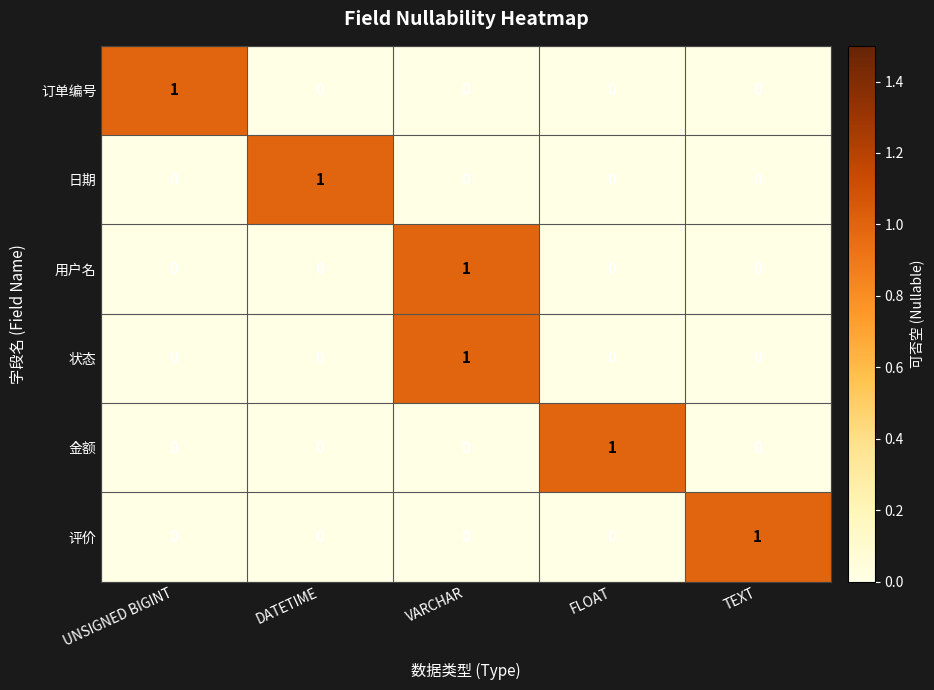

How many 日期 values are between 0 and 1?

5